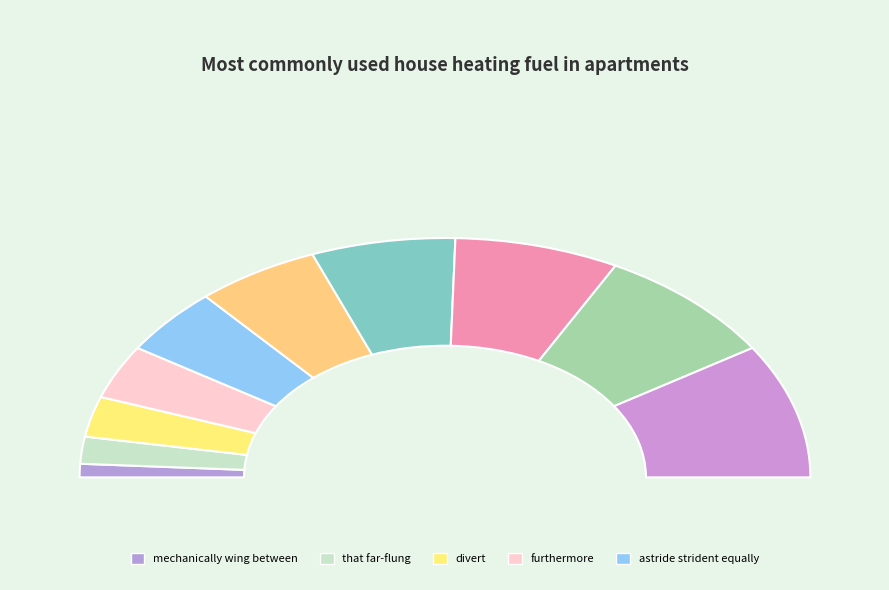

Between mechanically wing between and teeming reword, which is larger?

teeming reword